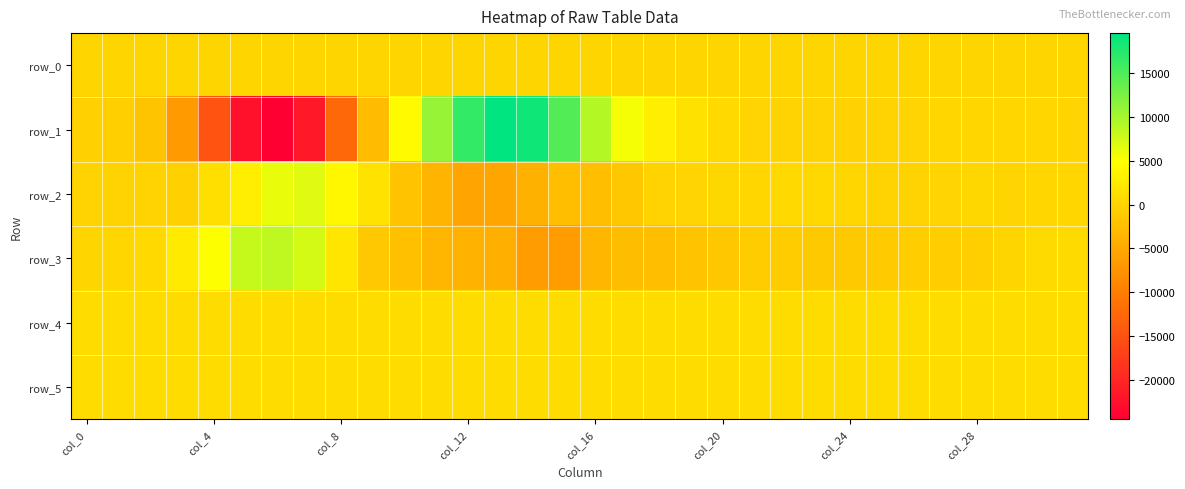

Reading left to right, extract all data points from this chart.

row_0: 52.0	52.0	52.0	52.1	52.2	52.2	52.2	52.3	52.4	52.4	52.5	52.5	52.6	52.6	52.7	52.7	52.8	52.8	52.9	52.9	53.0	53.0	53.1	53.1	53.2	53.2	53.3	53.3	53.4	53.4	53.4	53.5
row_1: -374.0	-652.0	-1890.0	-6612.0	-14791.0	-22387.0	-24513.0	-21568.0	-12533.0	-2756.0	4402.0	11030.0	16578.0	19589.0	18696.0	14842.0	9181.0	5379.0	3050.0	1480.0	582.0	-4.0	-104.0	-177.0	-238.0	-141.0	-1.0	160.0	286.0	175.0	129.0	35.0
row_2: -56.0	-152.0	-83.0	-362.0	1218.0	2986.0	6081.0	6616.0	3948.0	1534.0	-2025.0	-3739.0	-5555.0	-5435.0	-4096.0	-2584.0	-2620.0	-1577.0	-206.0	-6.0	356.0	256.0	478.0	447.0	229.0	-104.0	-146.0	-5.0	333.0	20.0	194.0	145.0
row_3: 88.0	147.0	469.0	2518.0	4961.0	8134.0	8604.0	7387.0	2091.0	-1418.0	-2312.0	-3472.0	-3830.0	-4246.0	-6265.0	-6258.0	-3458.0	-2658.0	-2518.0	-1963.0	-1569.0	-970.0	-991.0	-1260.0	-1333.0	-1036.0	-813.0	-744.0	-644.0	118.0	653.0	698.0
row_4: 818.0	821.0	823.0	824.0	824.0	821.0	823.0	819.0	817.0	814.0	823.0	820.0	823.0	824.0	823.0	822.0	822.0	820.0	823.0	820.0	813.0	813.0	815.0	813.0	819.0	823.0	819.0	821.0	815.0	819.0	820.0	818.0
row_5: 826.0	831.0	835.0	829.0	825.0	831.0	829.0	831.0	832.0	828.0	830.0	829.0	826.0	820.0	816.0	817.0	823.0	824.0	819.0	820.0	822.0	826.0	821.0	820.0	820.0	824.0	821.0	831.0	828.0	820.0	827.0	823.0